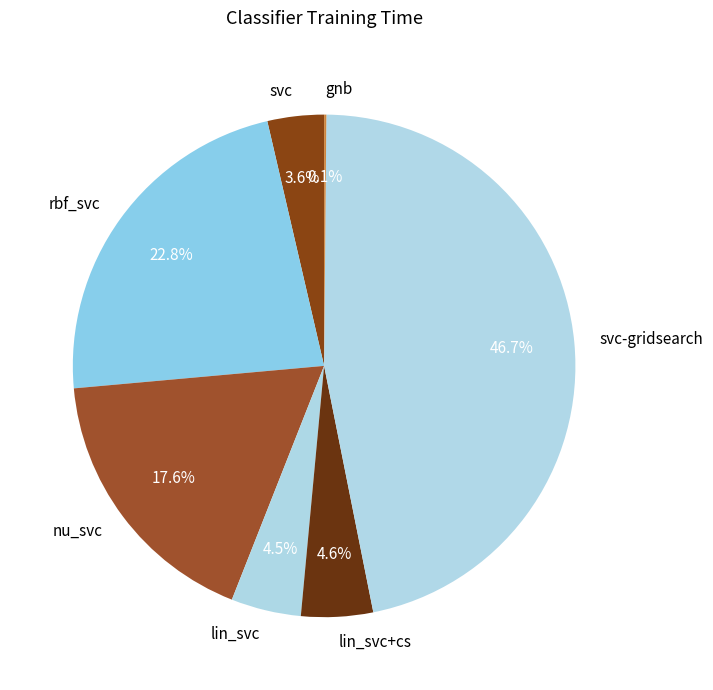

To the nearest percent, what percentage of the pie is rbf_svc?

23%